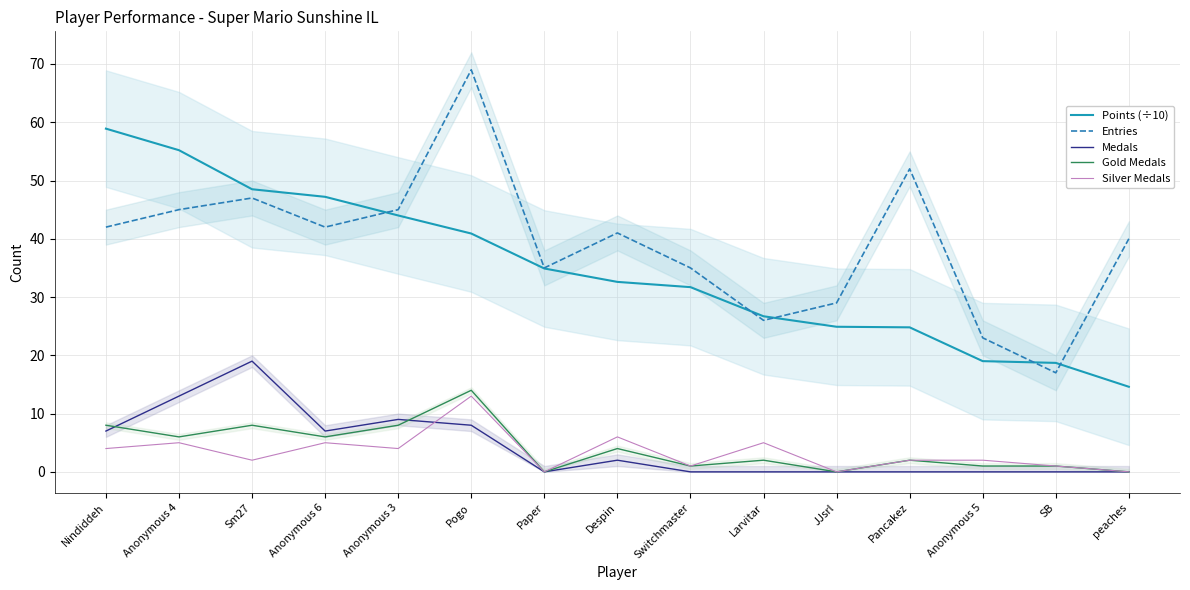

True or false: Silver Medals has a value of 1.0 at Switchmaster.

True